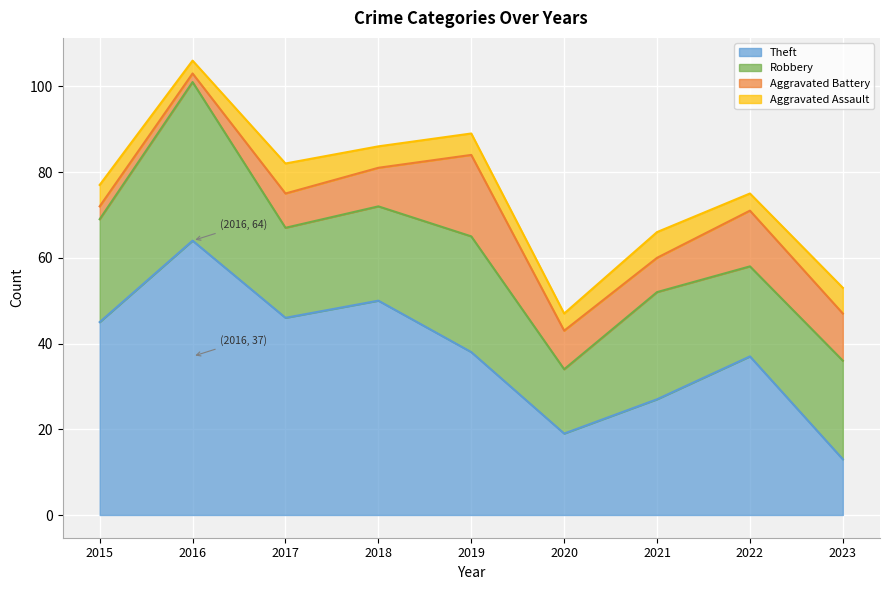

True or false: Aggravated Battery and Theft intersect in this chart.

False